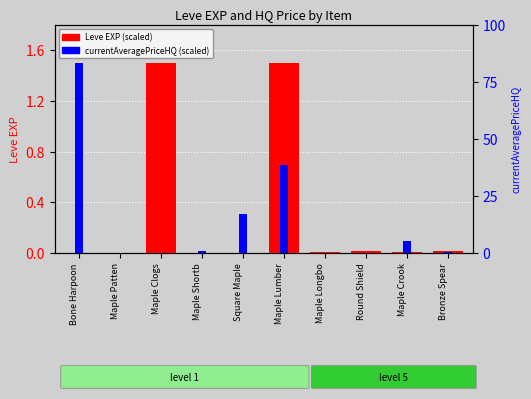

Which category has the highest value in the Leve EXP (scaled) series?

Maple Clogs